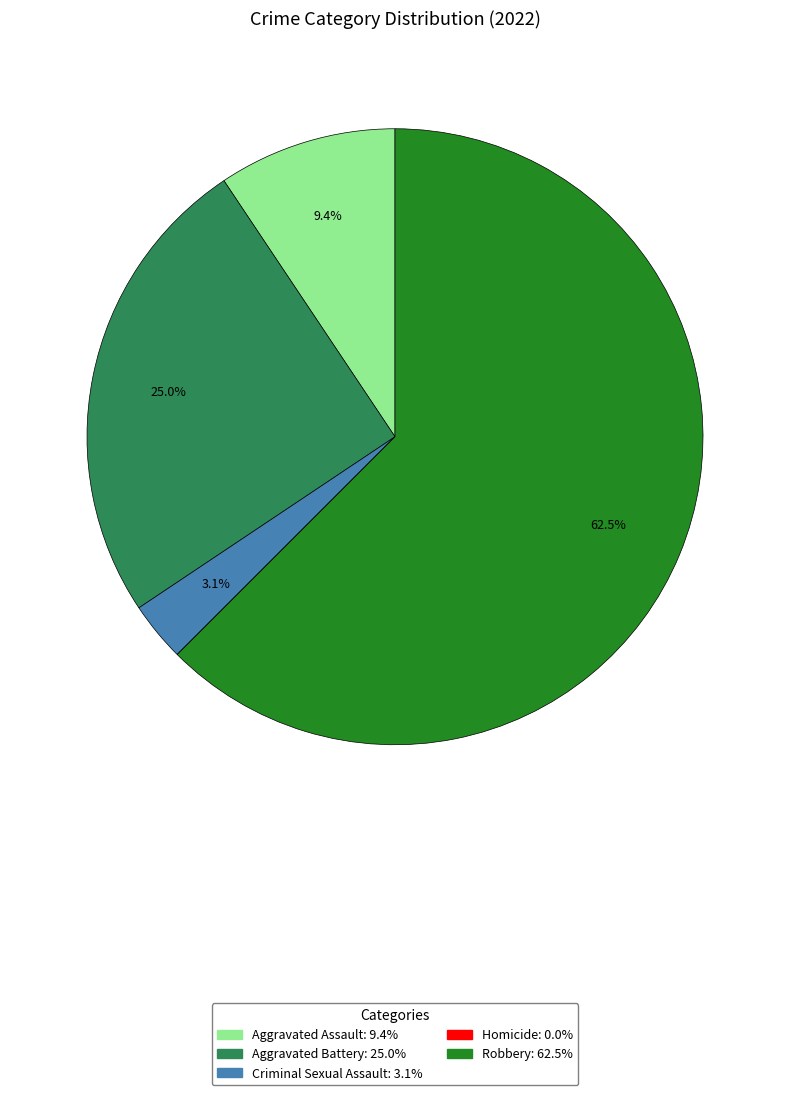

To the nearest percent, what percentage of the pie is Criminal Sexual Assault?

3%